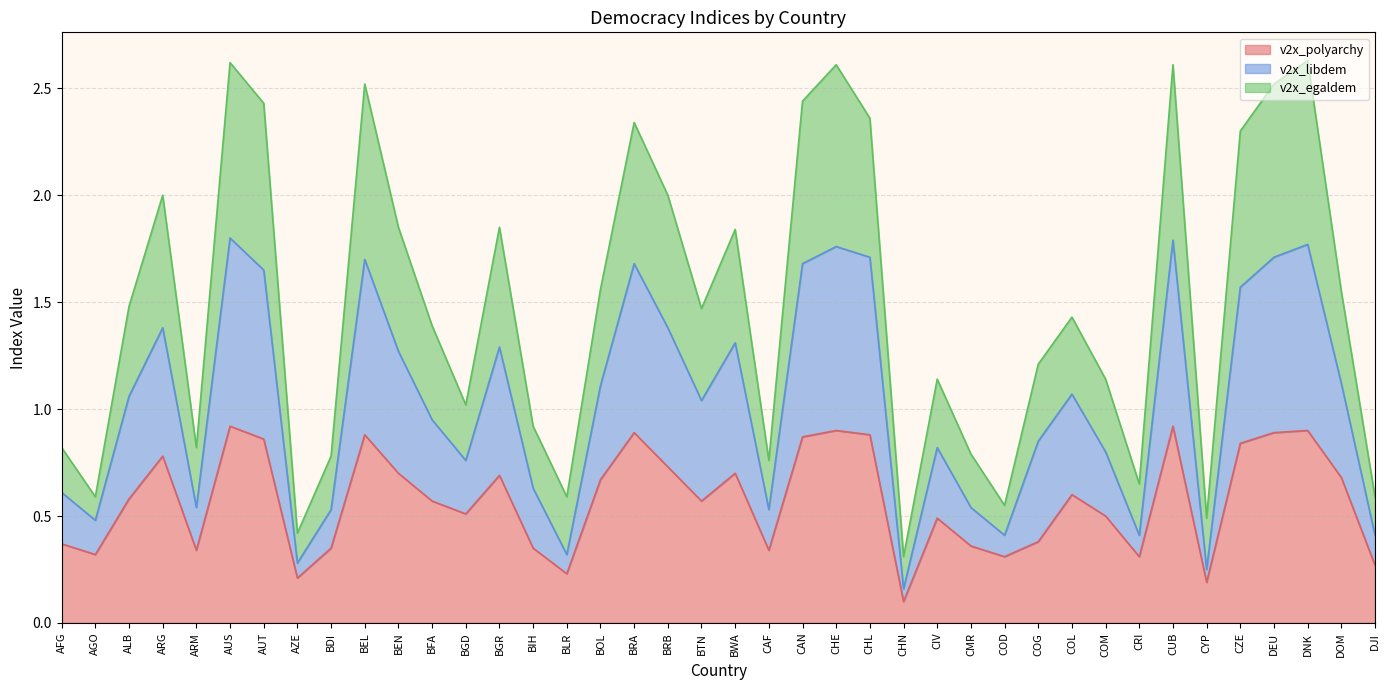

The v2x_egaldem series shows 0.6 at COD. True or false?

True